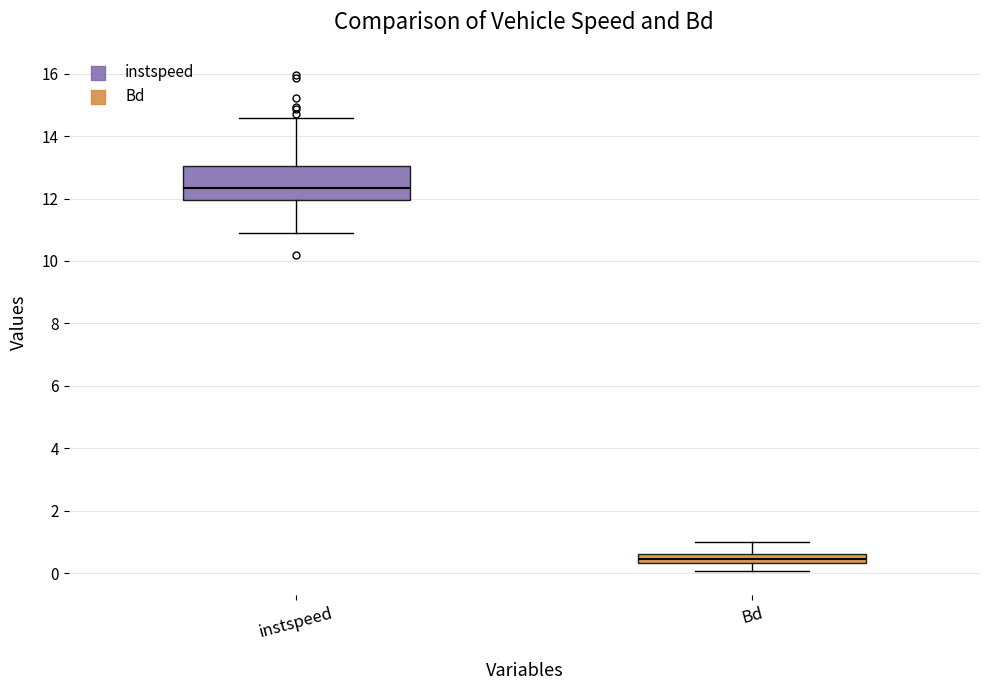

Where is the lower edge of the box for instspeed on the y-axis? The values are not printed on the chart, so give them approximately, as read against the axis.

12.0